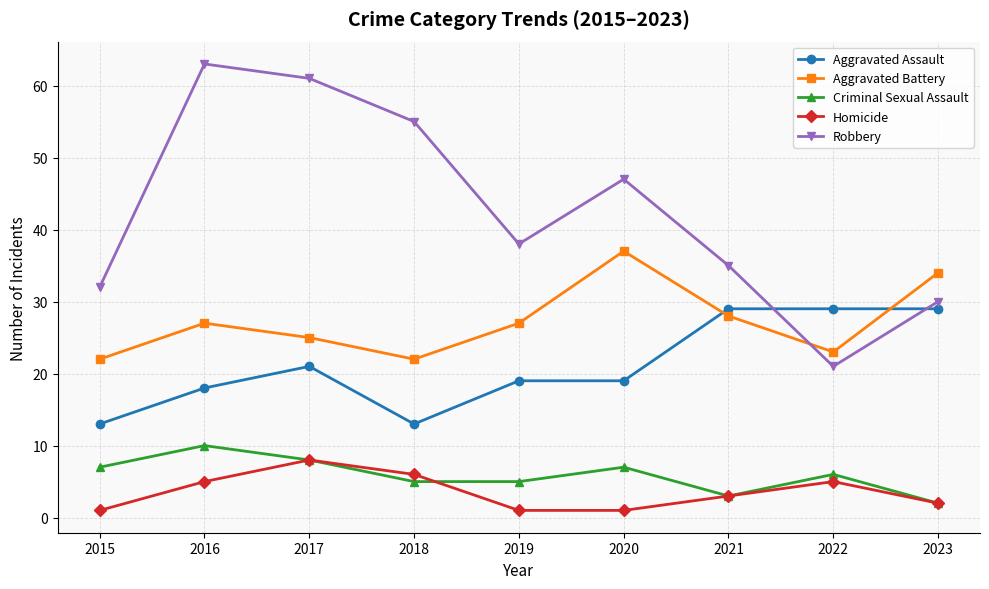

True or false: Criminal Sexual Assault has more than 1 points higher than both neighbors.

True